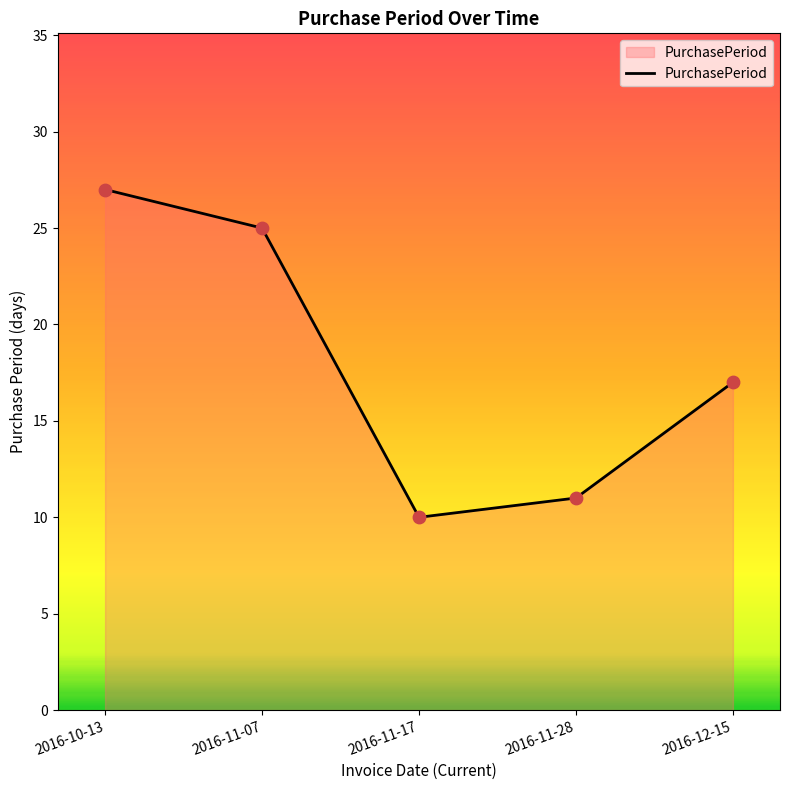

Which has a higher value, 2016-12-15 or 2016-11-28?

2016-12-15